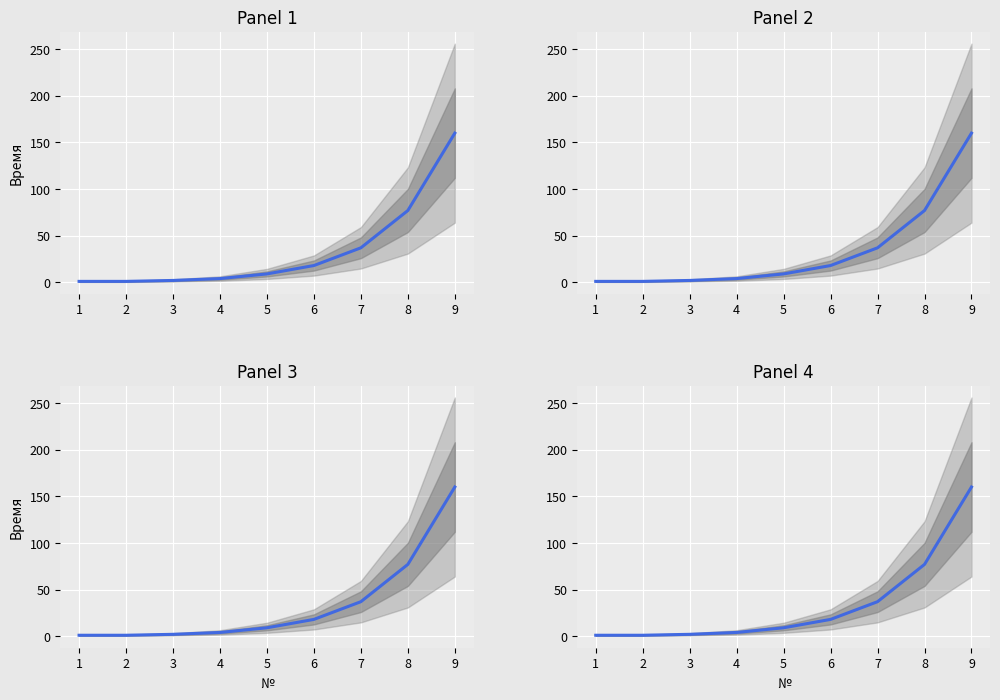

What is the value of the 6th point from the left?

18